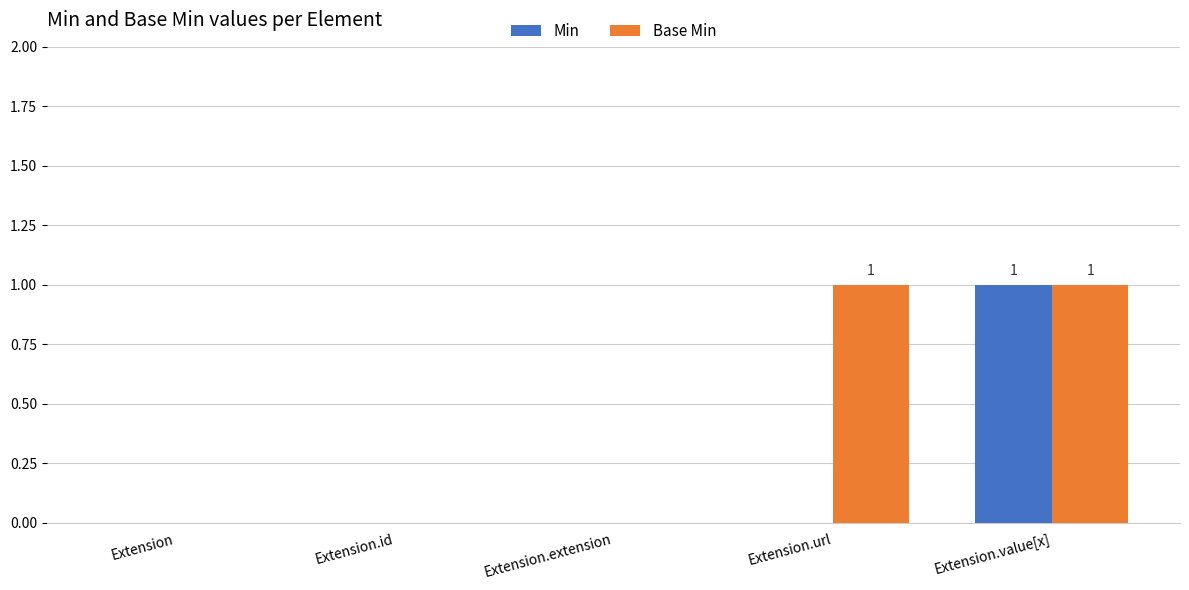

How many Min values are between 0 and 1?

5